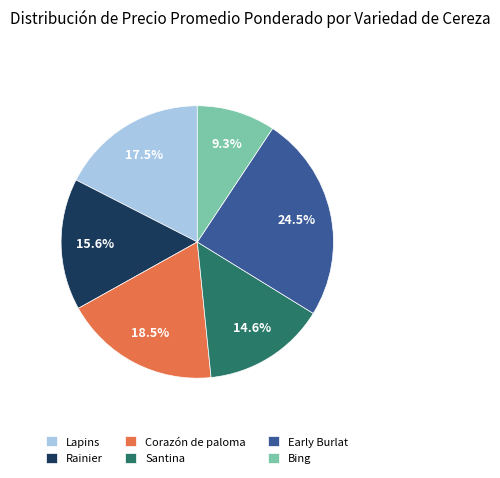

The Bing slice represents 19% of the pie. True or false?

False